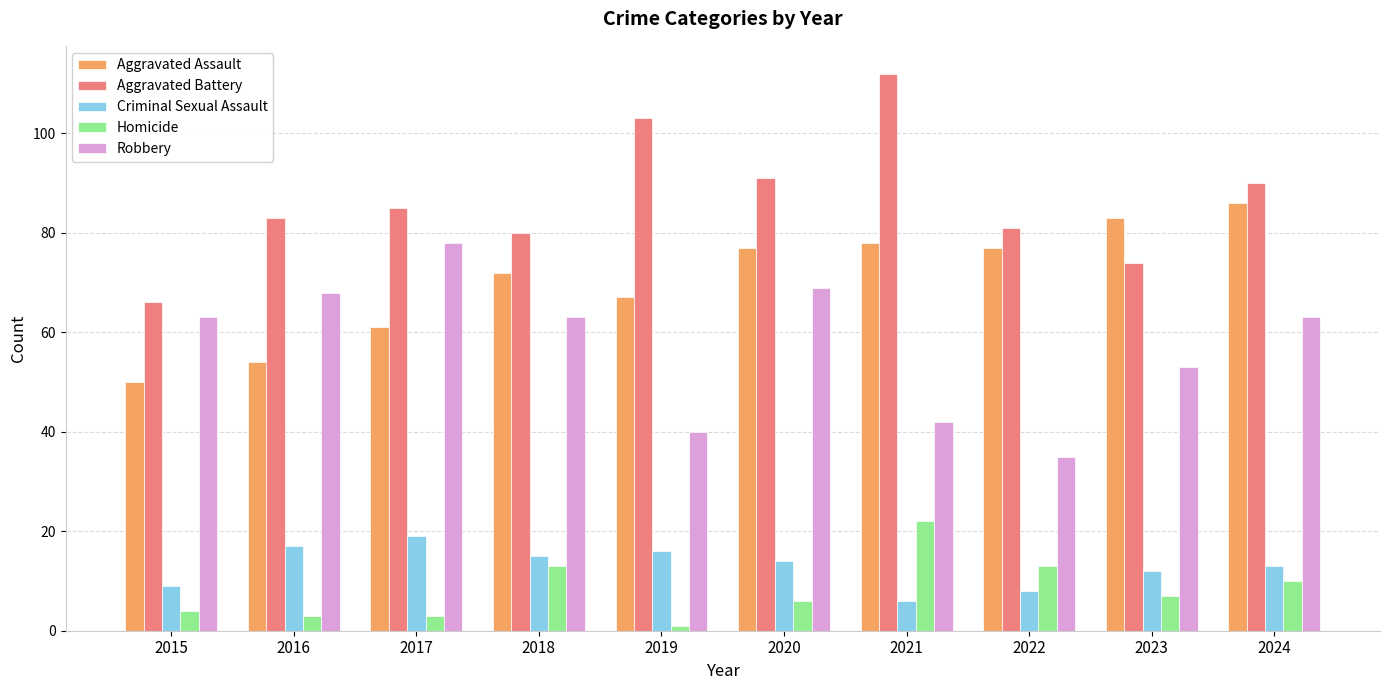

What is the difference between the highest and lowest values at 2017?

82